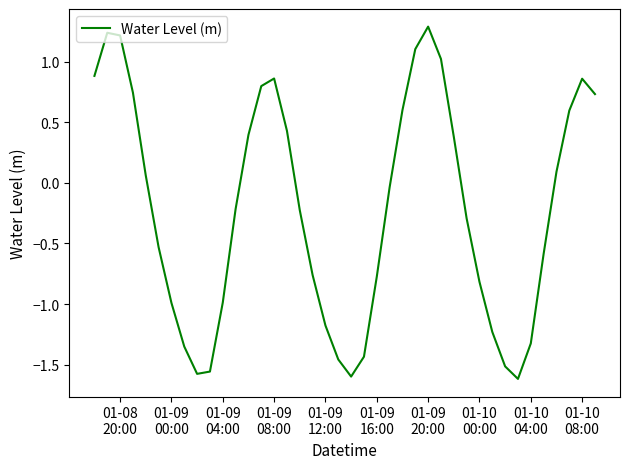

What is the difference between the maximum and minimum values?

2.9